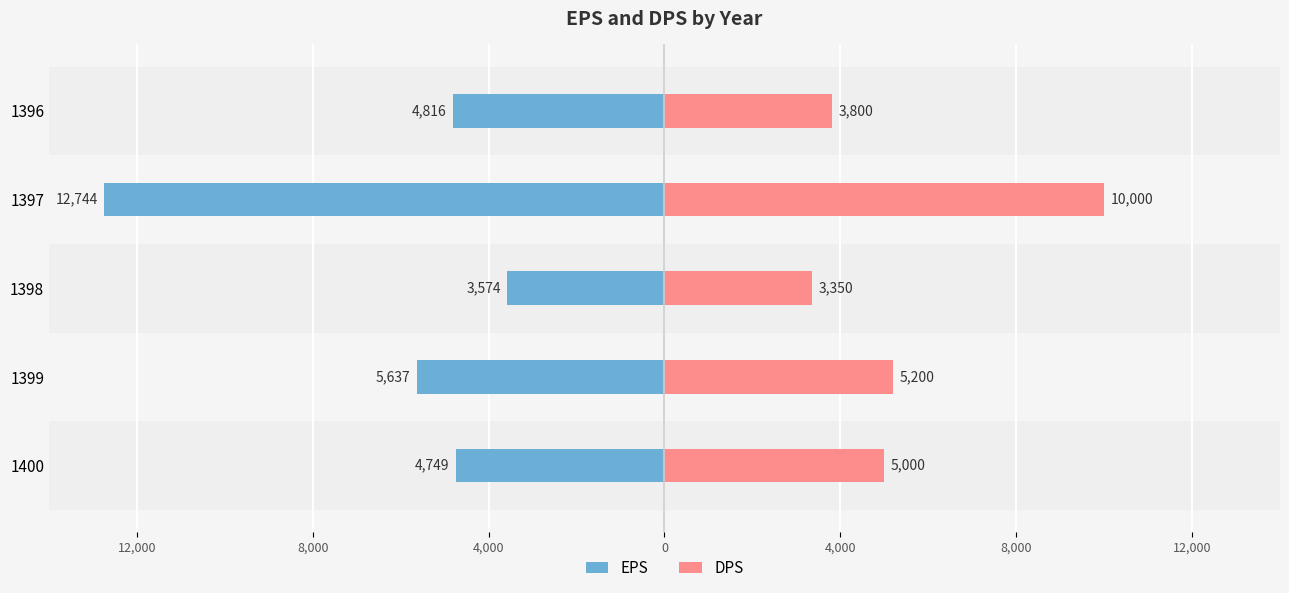

Reading right to left, transcribe all the data shown in this chart.

EPS: -4816	-12744	-3574	-5637	-4749
DPS: 3800	10000	3350	5200	5000